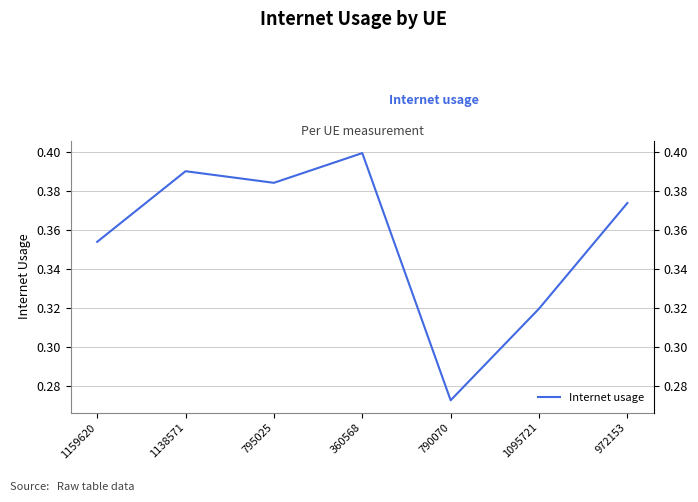

What is the greatest value displayed?

0.4